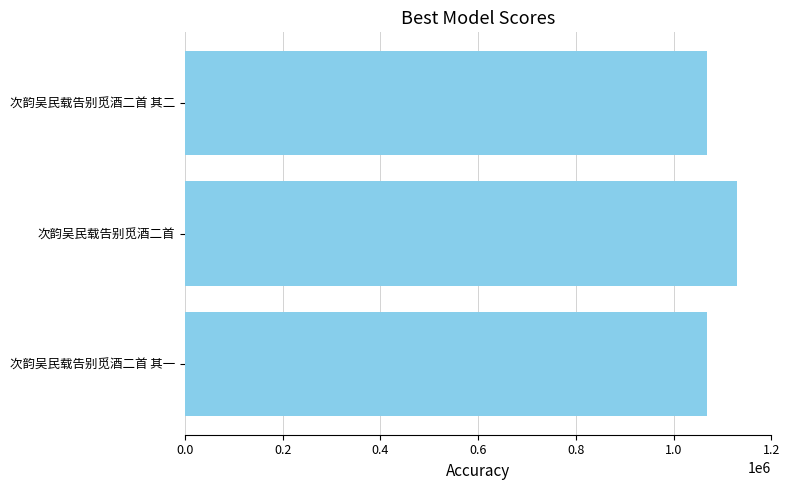

What is the smallest value displayed?

1067544